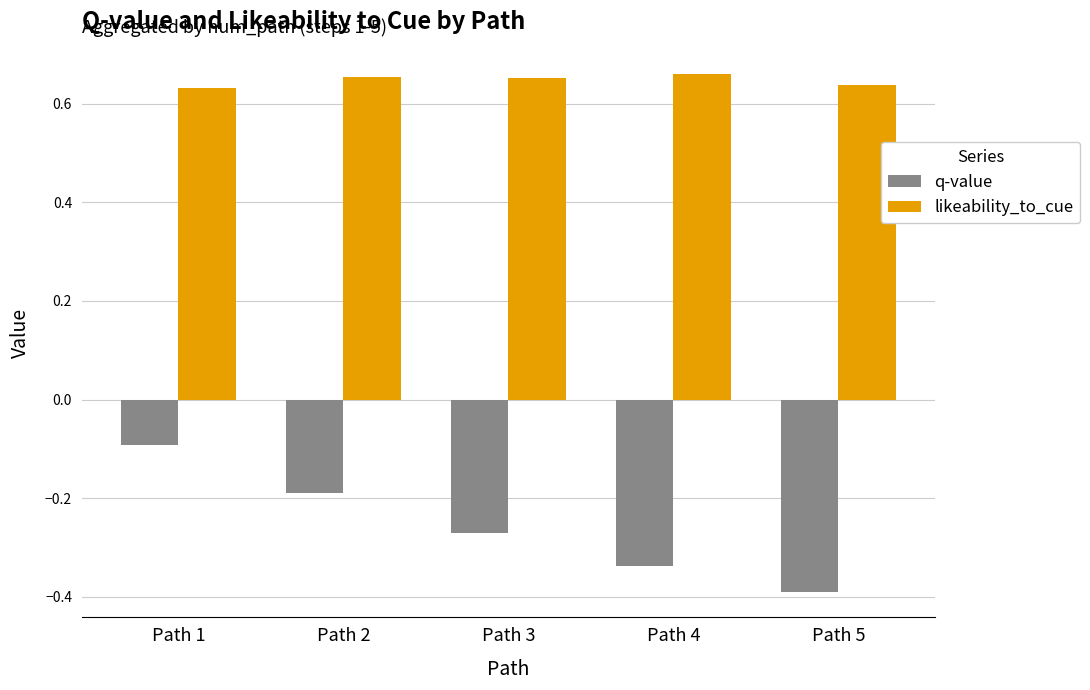

What is the difference between the maximum and minimum values in the q-value series?

0.3